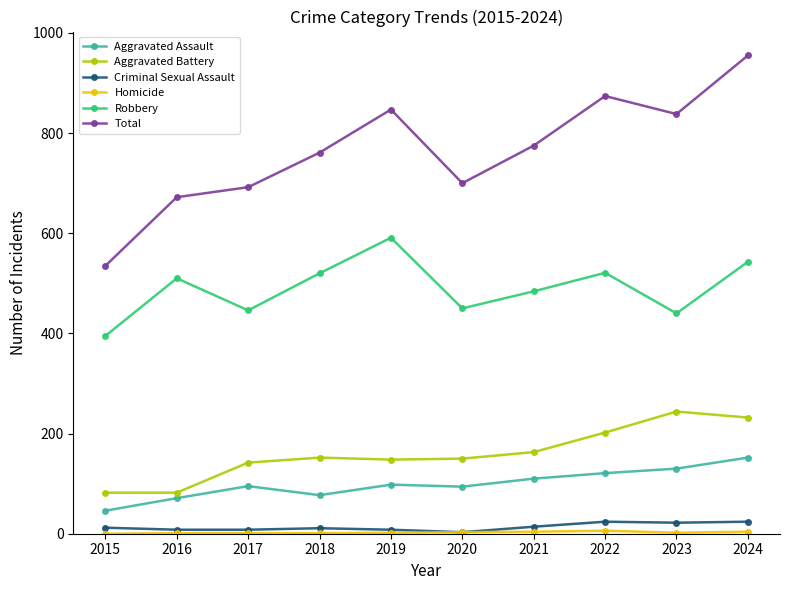

At which label does Robbery reach its minimum?

2015